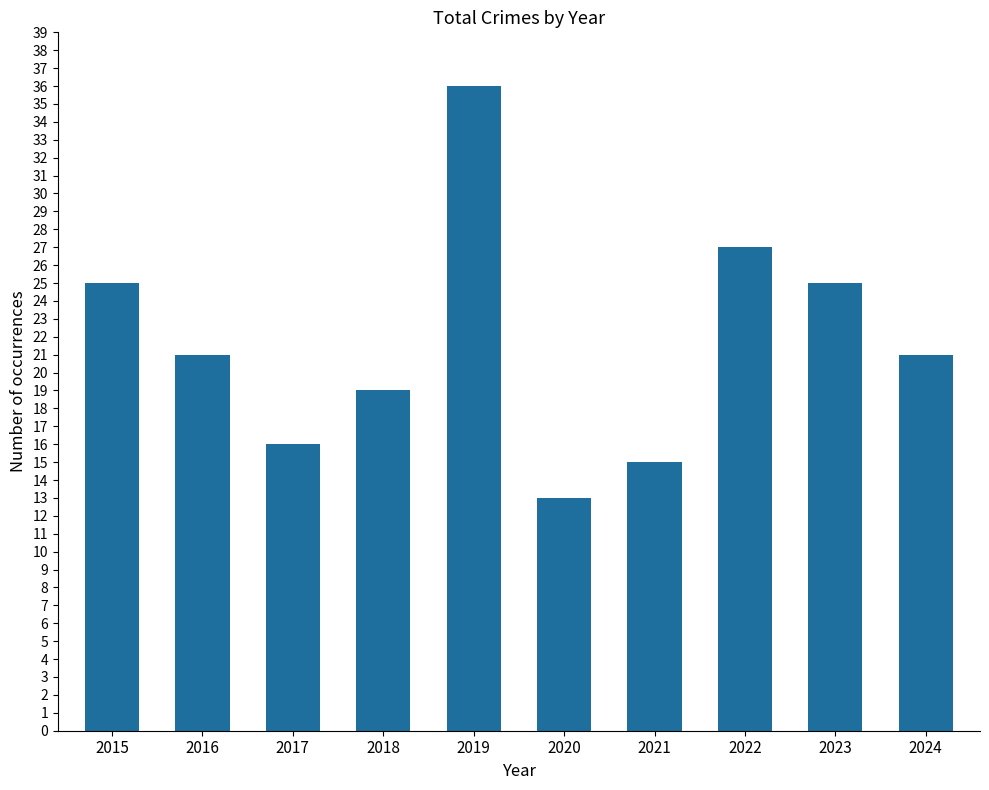

What is the difference between the values at 2017 and 2024?

5